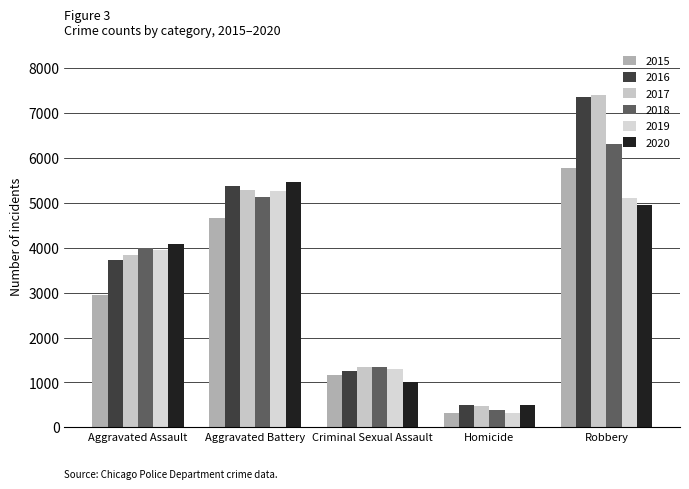

What is the difference between the second highest and minimum values in the 2020 series?

4436